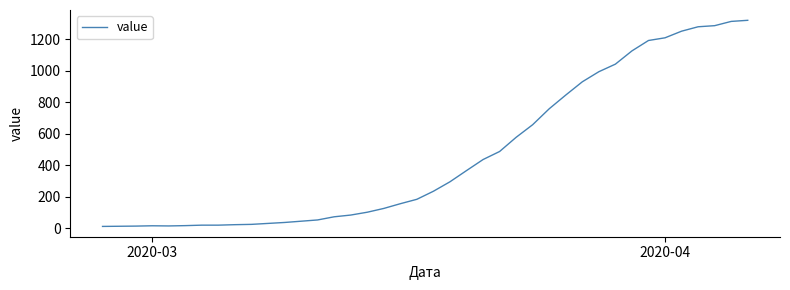

What is the maximum value shown in the chart?

1320